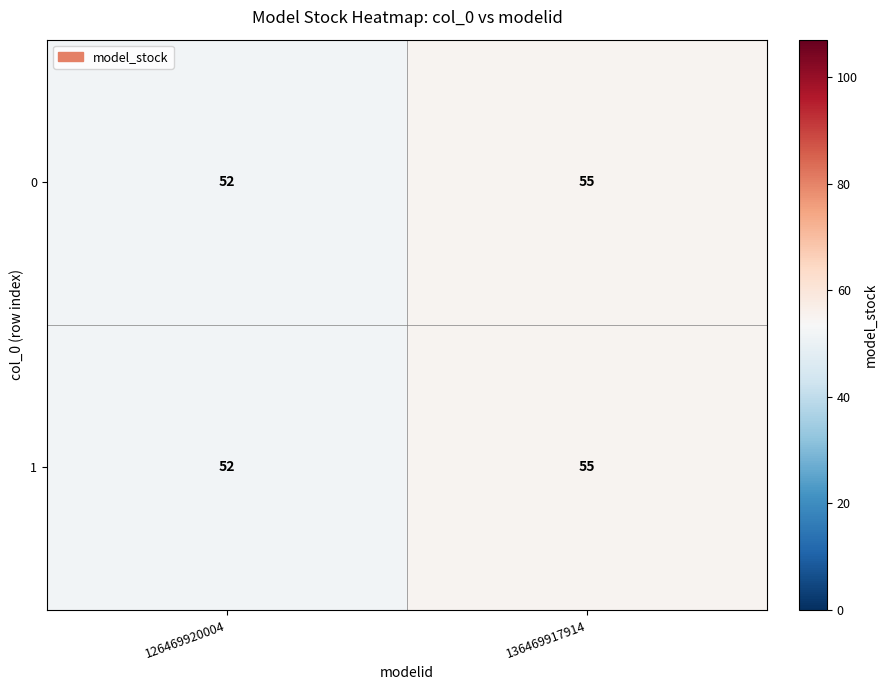

The value of 0 at 126469920004 is 34. True or false?

False